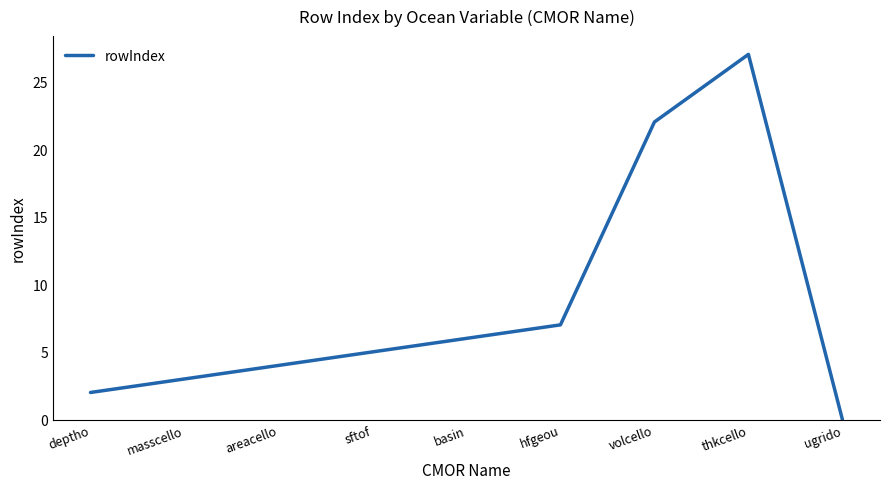

What position from the left is masscello?

2